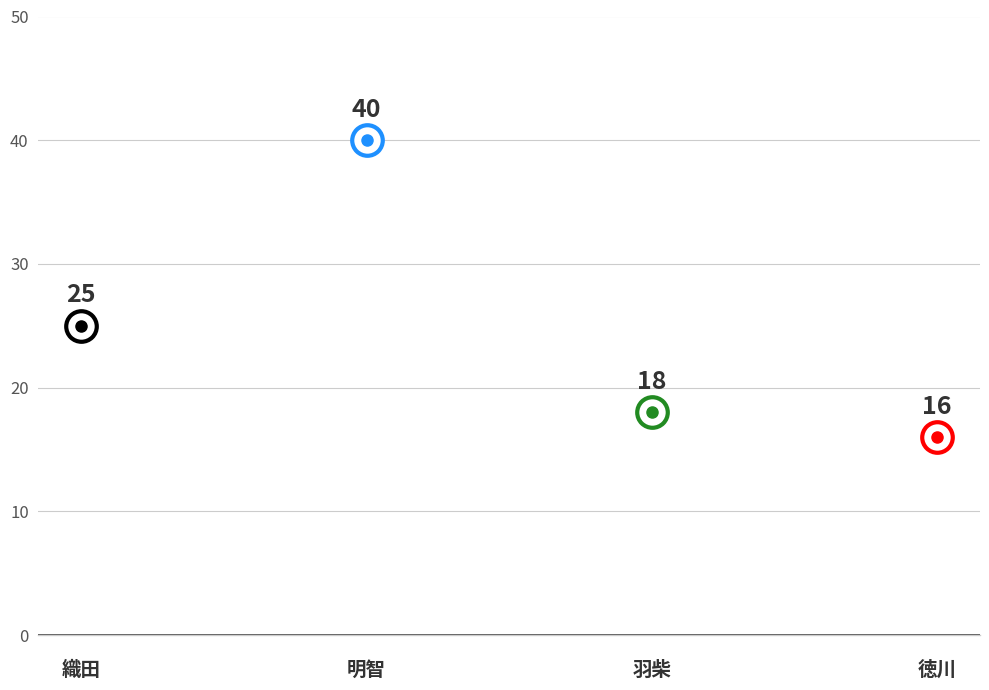

What is the difference between the values at 織田 and 明智?

15